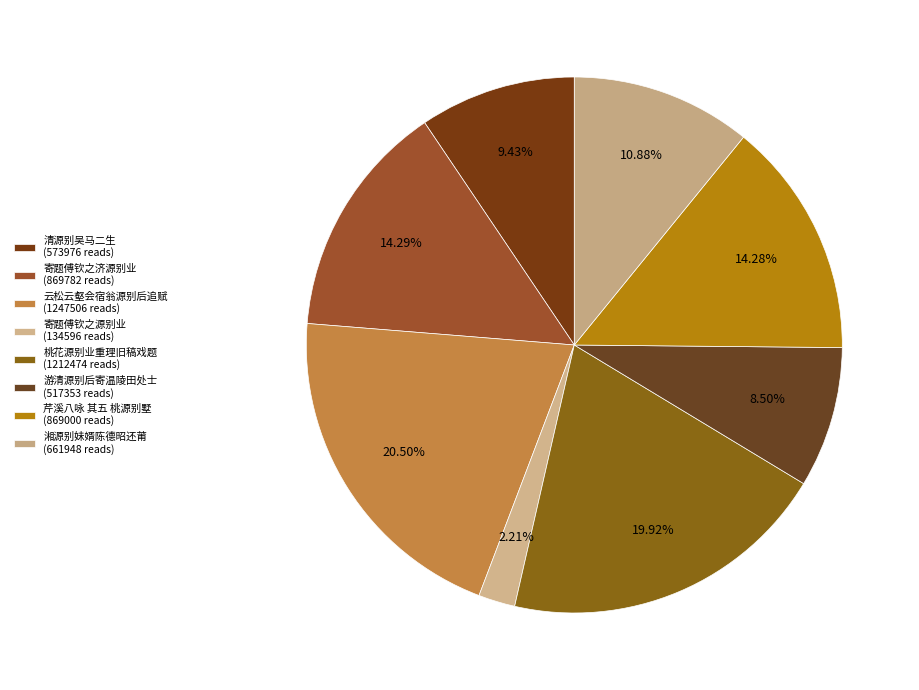

How many segments does this pie chart have?

8